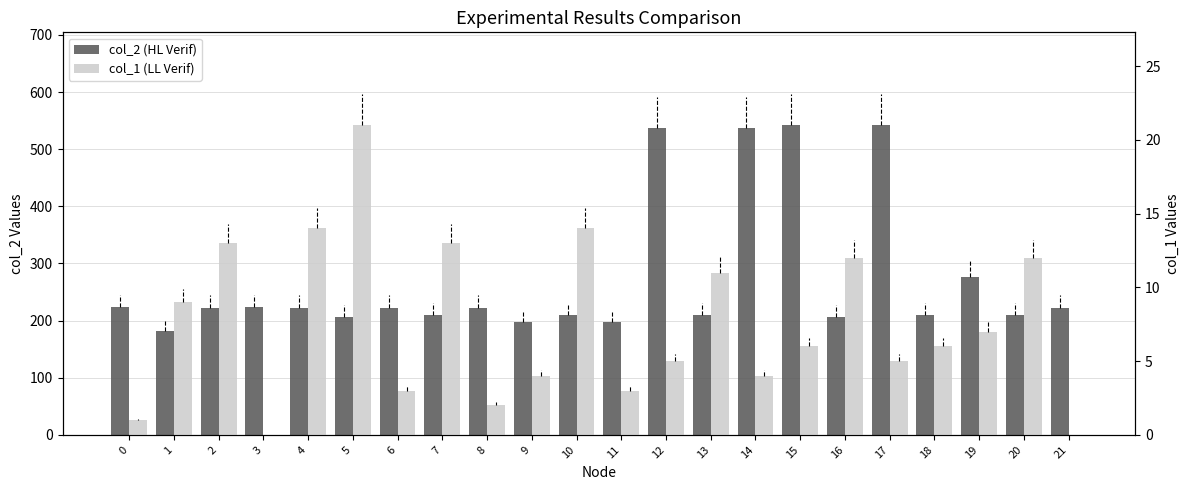

Is it true that col_1 equals 3 at 17?

False